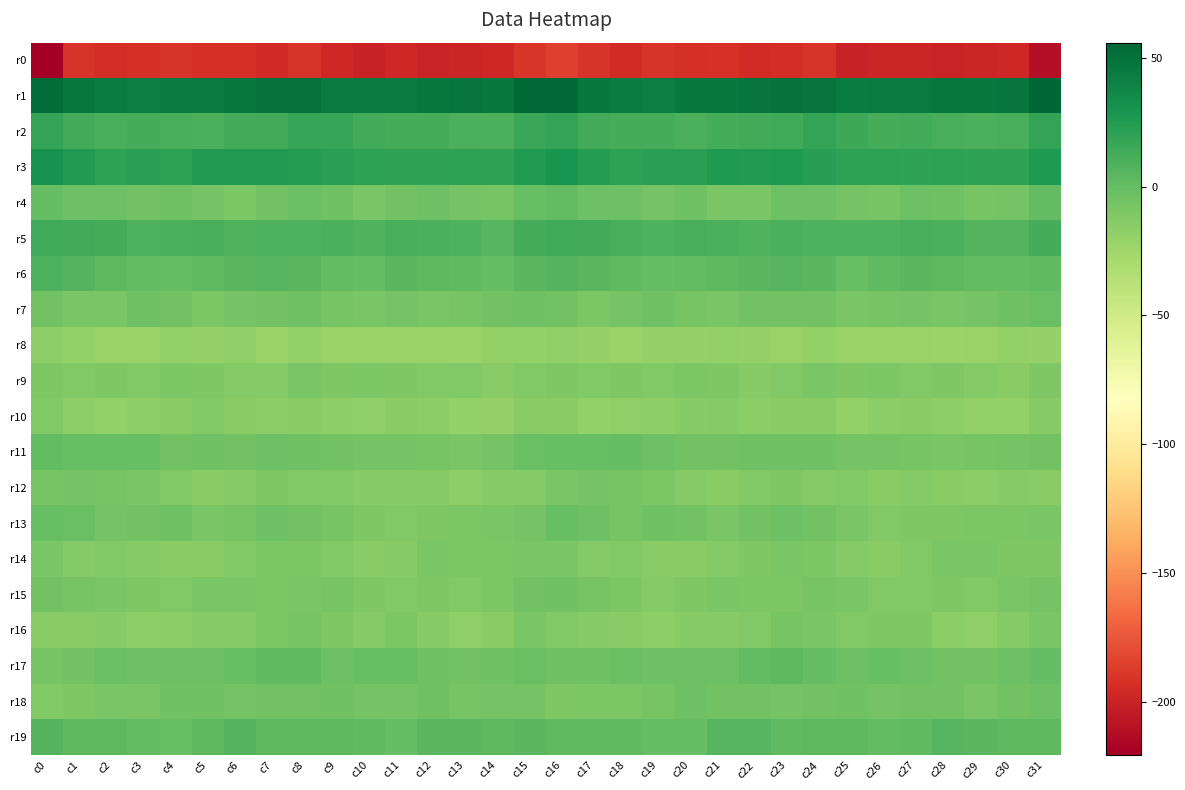

Which series changed the most between c22 and c28?

r17